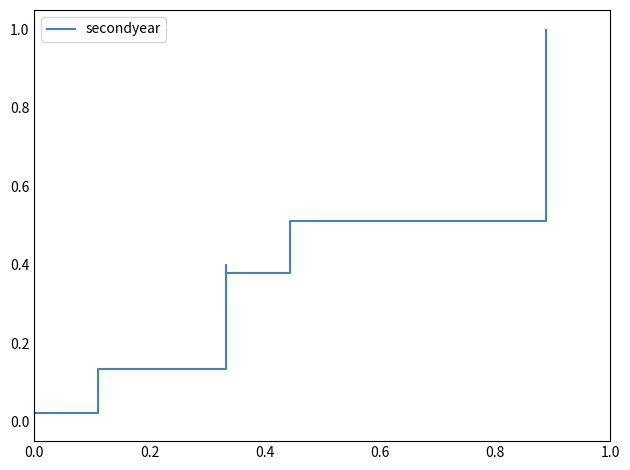

How many interior local peaks (higher than both neighbors) does the data have?

1